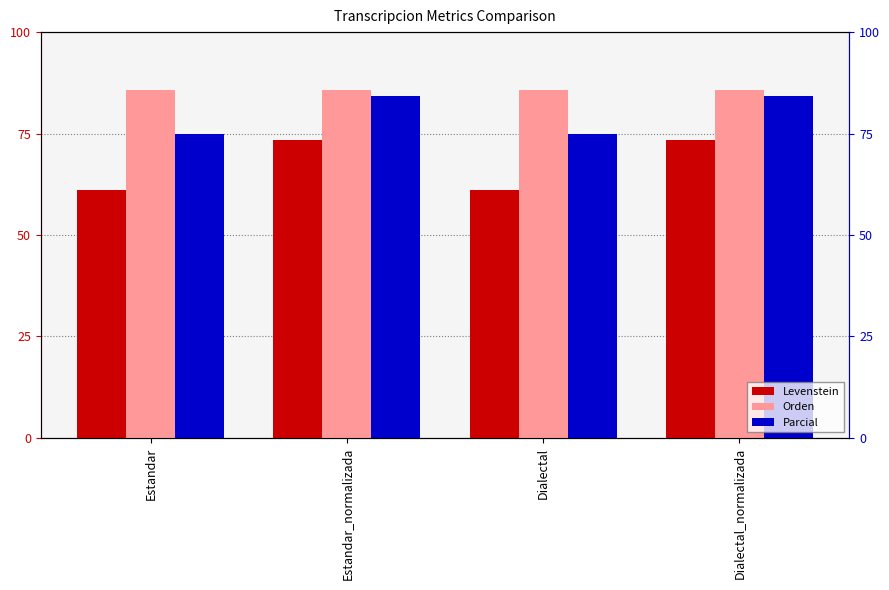

How many groups of bars are there?

4